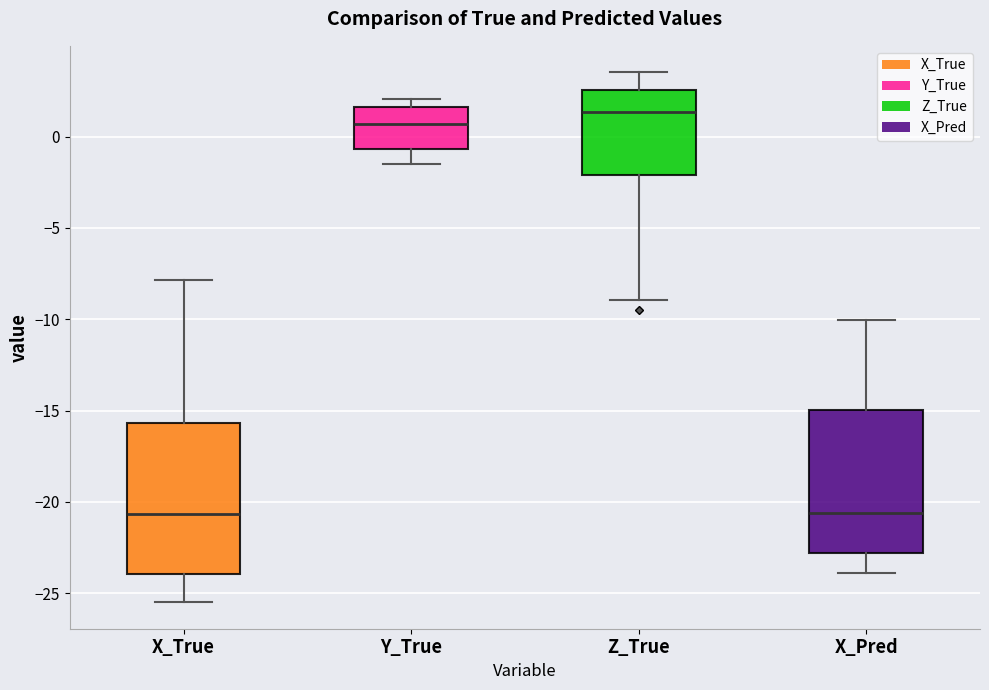

Reading left to right, transcribe this box plot: for each box, give where its median line is, the range the box spans, and where its two whiskers end, as read against the y-axis. The values are not printed on the chart, so give them approximately, as read against the axis.

X_True: median -20.5, box -24.0 to -15.5, whiskers -25.5 to -8.0
Y_True: median 0.5, box -0.5 to 1.5, whiskers -1.5 to 2.0
Z_True: median 1.5, box -2.0 to 2.5, whiskers -9.0 to 3.5
X_Pred: median -20.5, box -23.0 to -15.0, whiskers -24.0 to -10.0